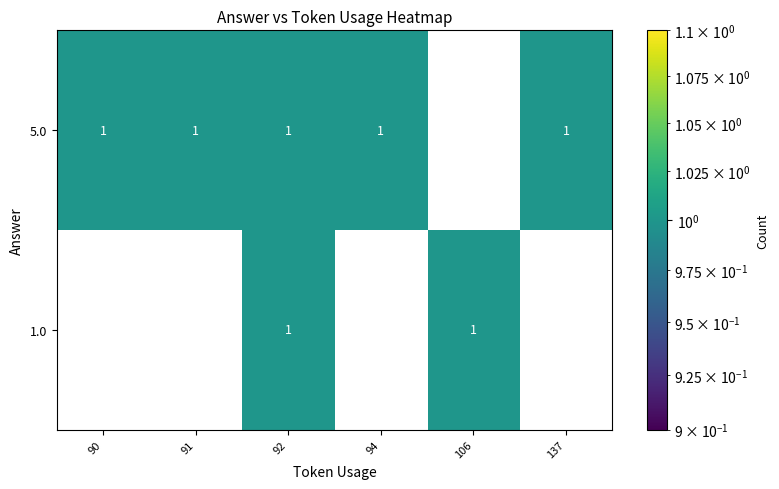

What is the maximum value shown in the chart?

1